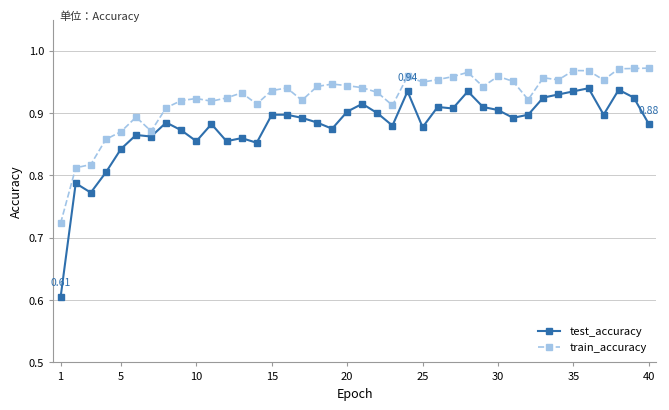

Rank the series by their maximum value, from highest to lowest.

train_accuracy, test_accuracy